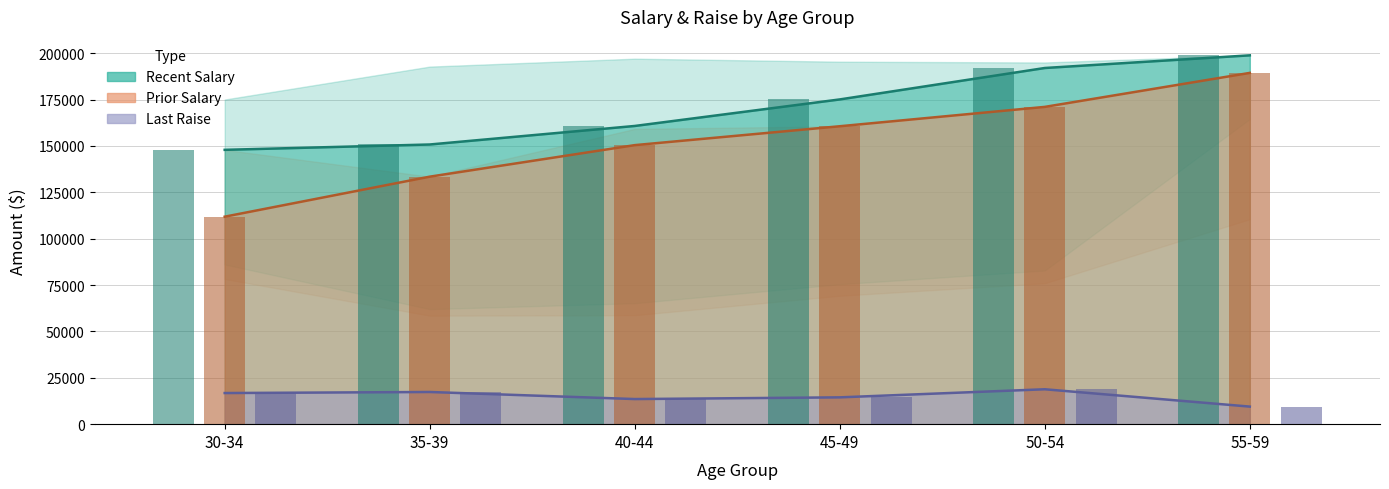

What value does the avg_last_raise series have at 55-59, to the nearest 50?

9450